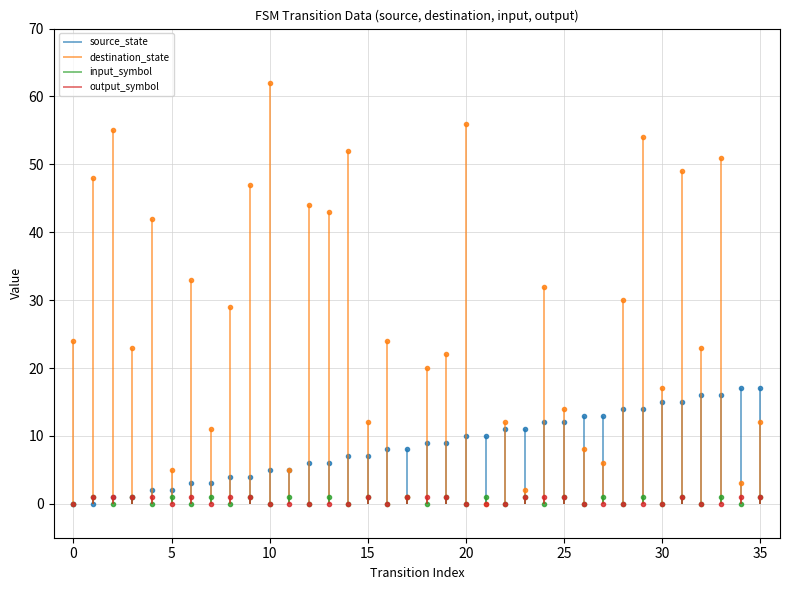

Rank the categories by output_symbol value from highest to lowest.

1, 2, 3, 4, 6, 8, 9, 15, 17, 18, 19, 23, 24, 25, 31, 34, 35, 0, 5, 7, 10, 11, 12, 13, 14, 16, 20, 21, 22, 26, 27, 28, 29, 30, 32, 33